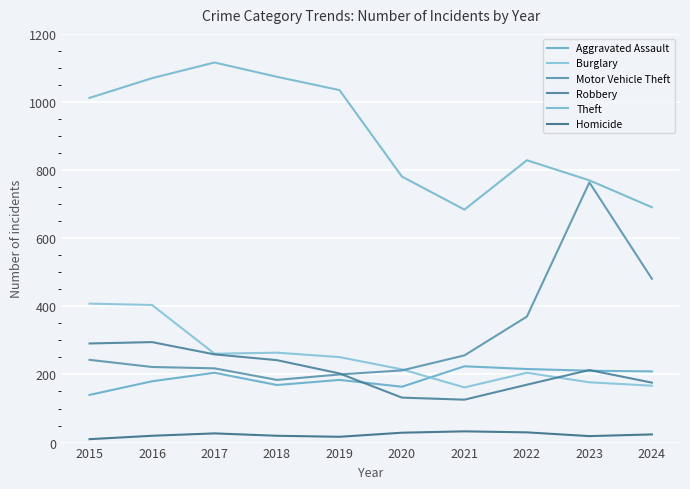

How many lines are shown in the chart?

6